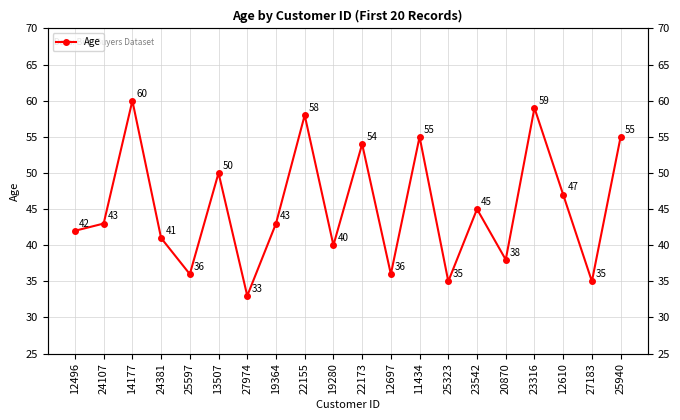

What is the average value?

45